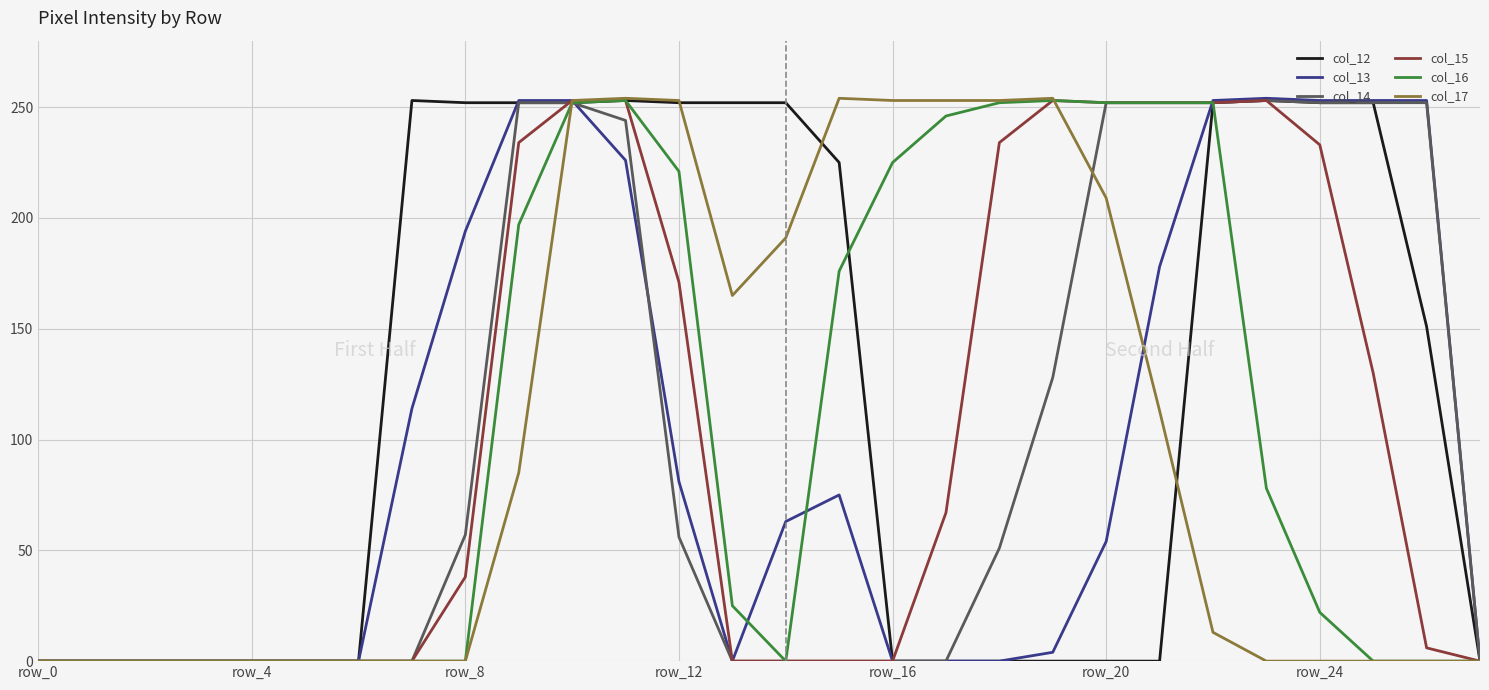

What is the maximum value shown in the chart?

254